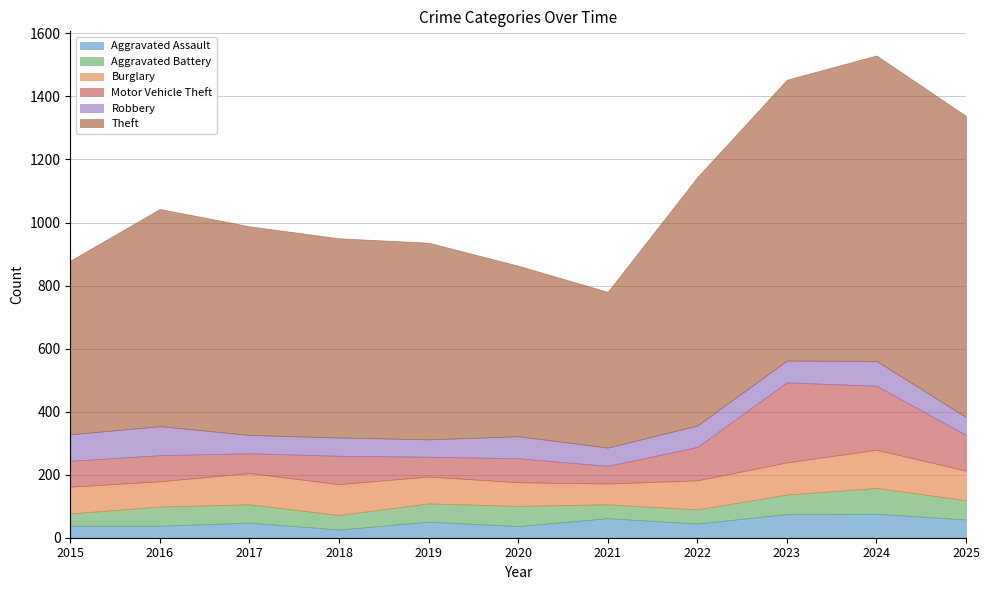

At which category does the chart reach its peak across all series?

2024